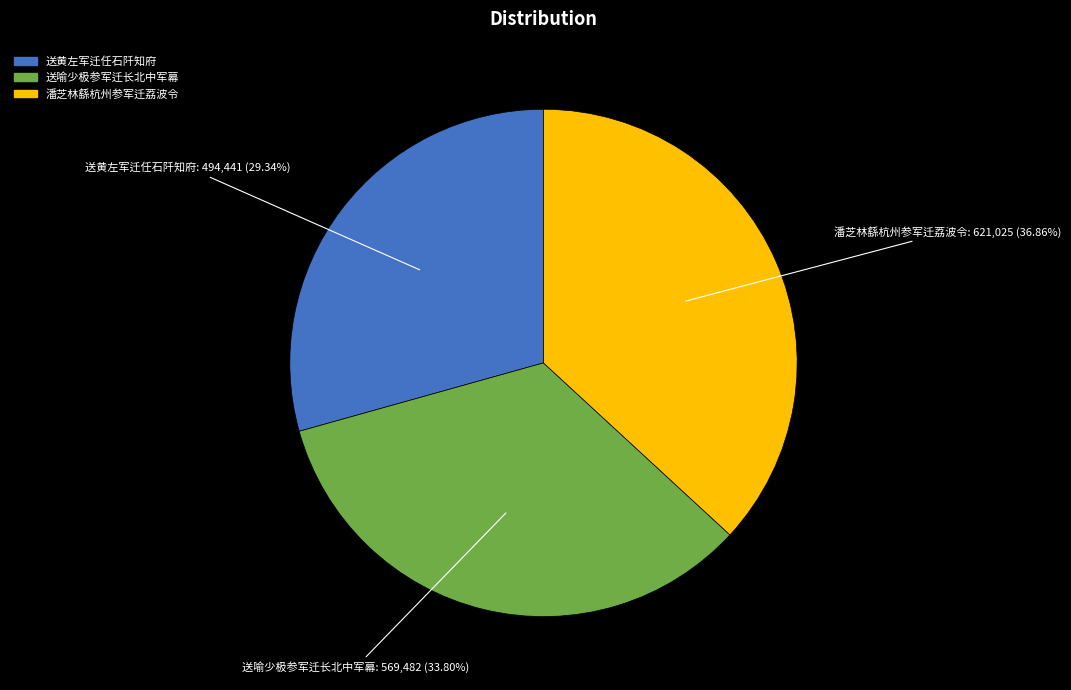

Does 送黄左军迁任石阡知府 represent more than half of the total?

No